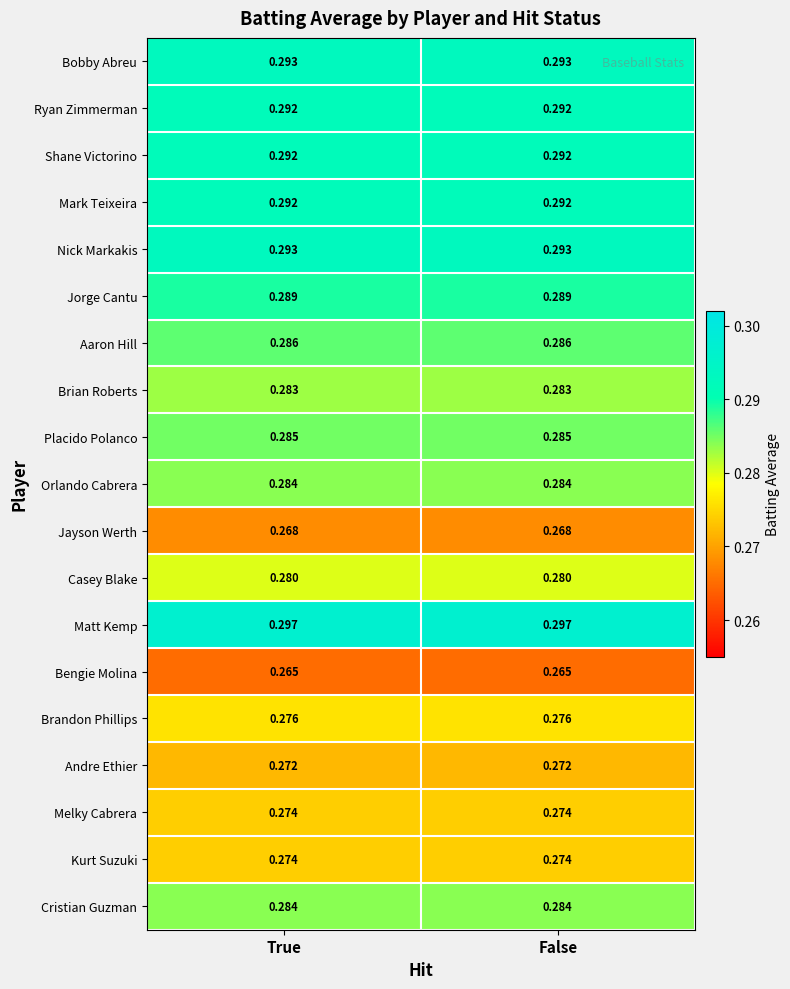

How many series are shown in this chart?

19